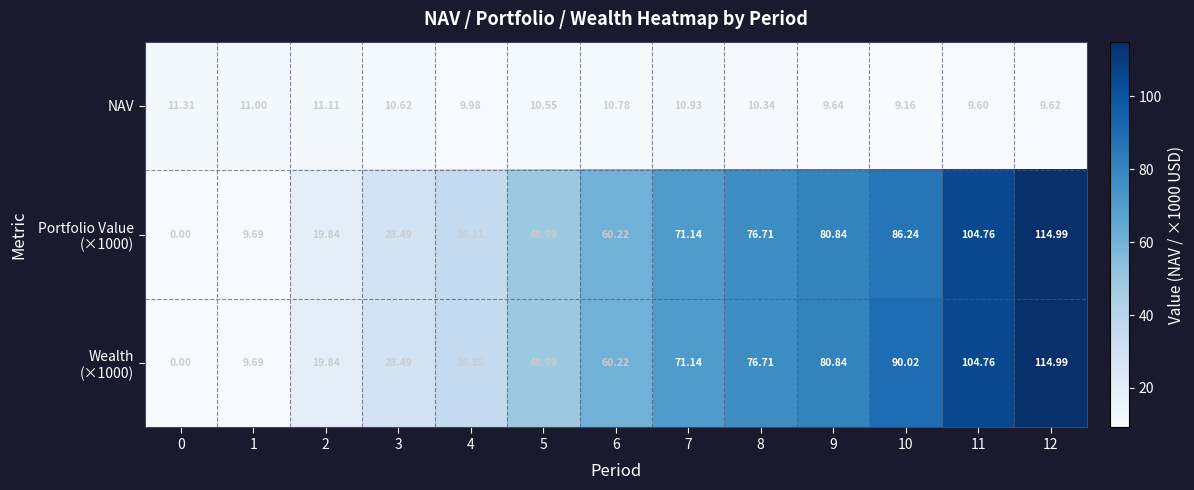

Rank the series at 3 from lowest to highest value.

NAV, Portfolio Value (×1000), Wealth (×1000)